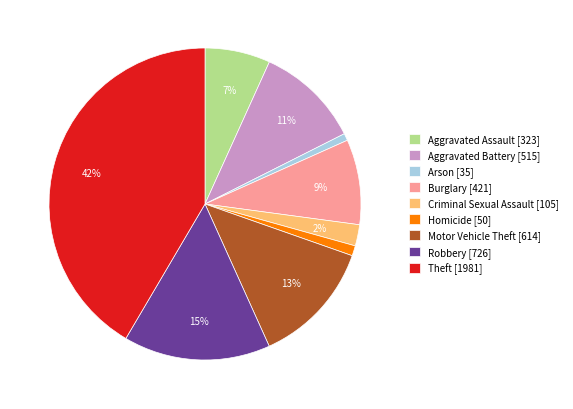

To the nearest percent, what is the average slice percentage?

11%